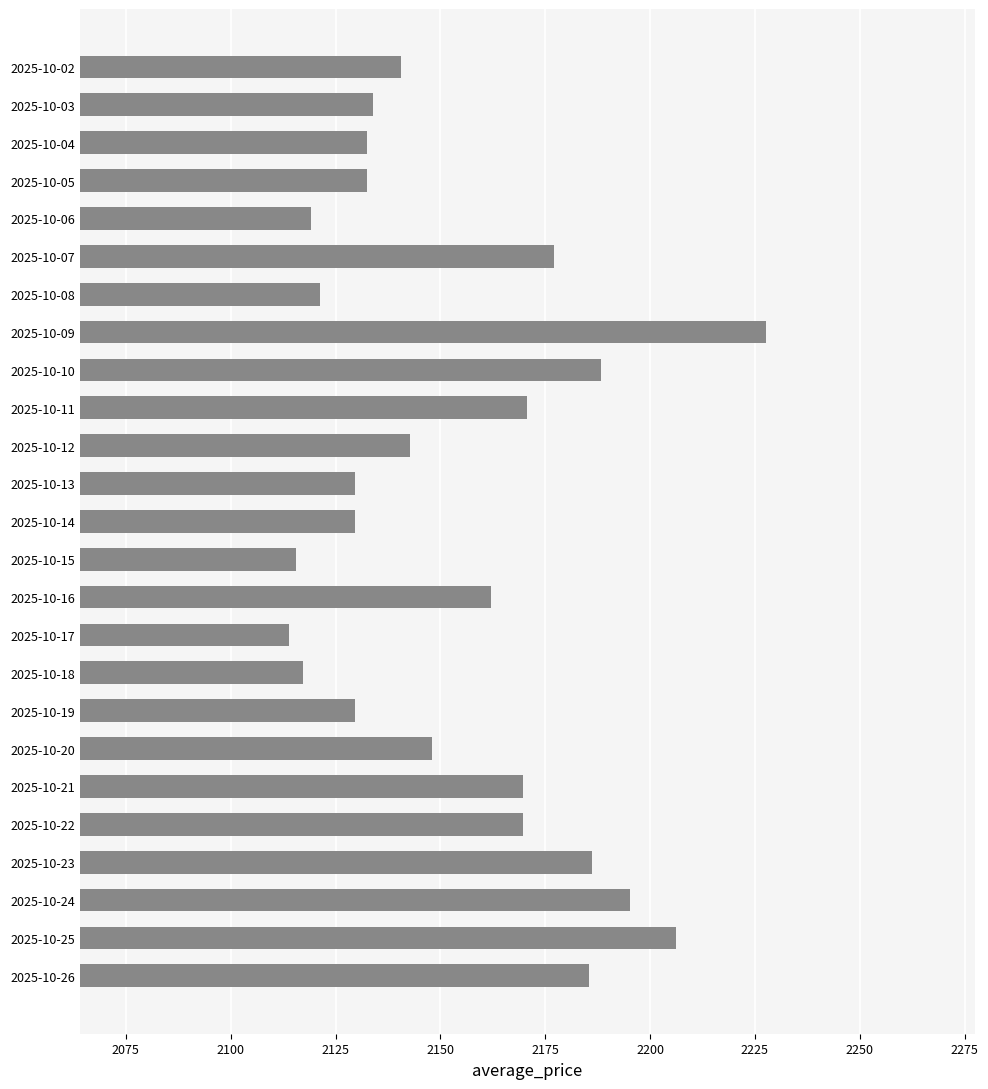

What is the difference between the maximum and second lowest values?

112.0